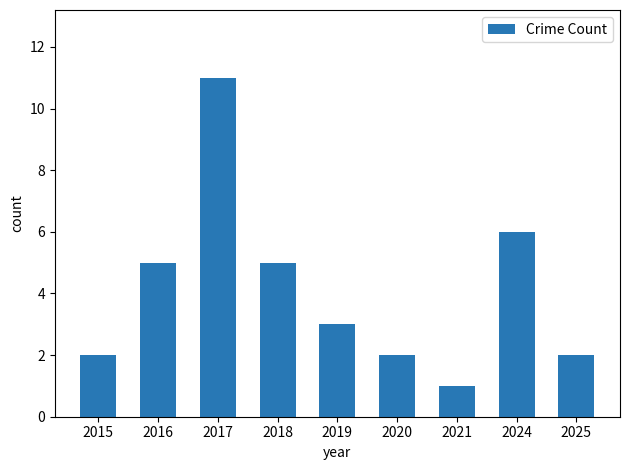

What is the average value?

4